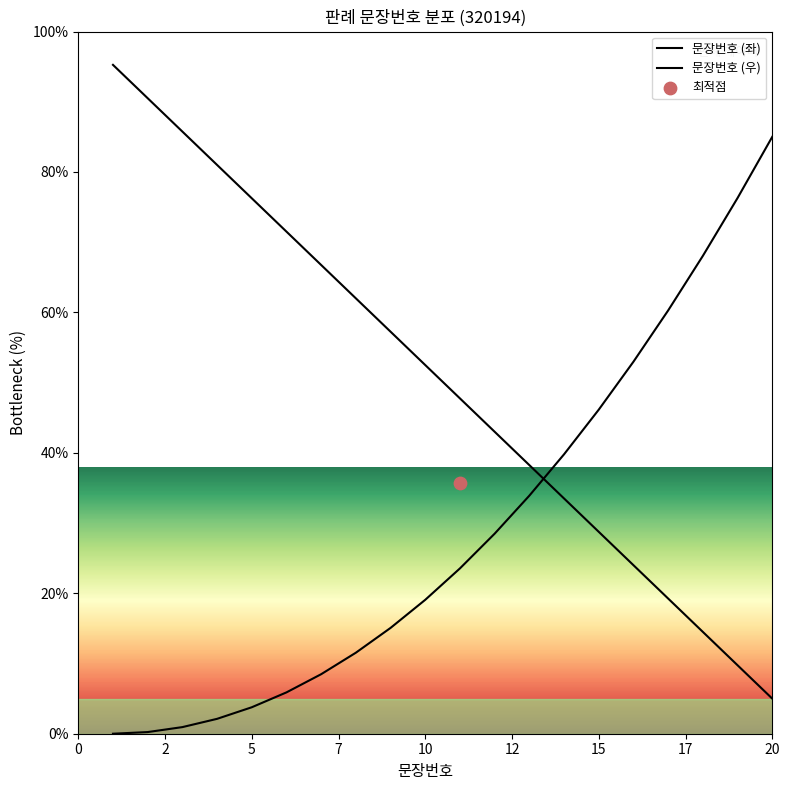

Between 15 and 9, which is larger?

9